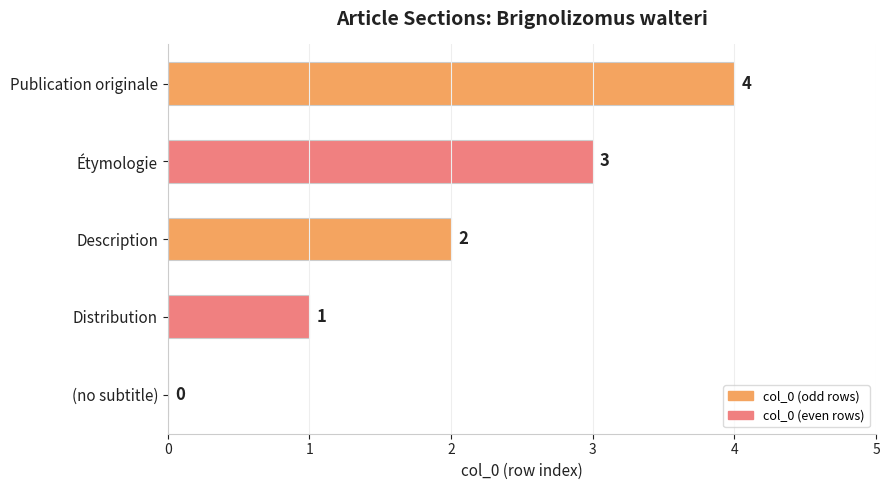

Where is the data nearest to the value 2?

Description